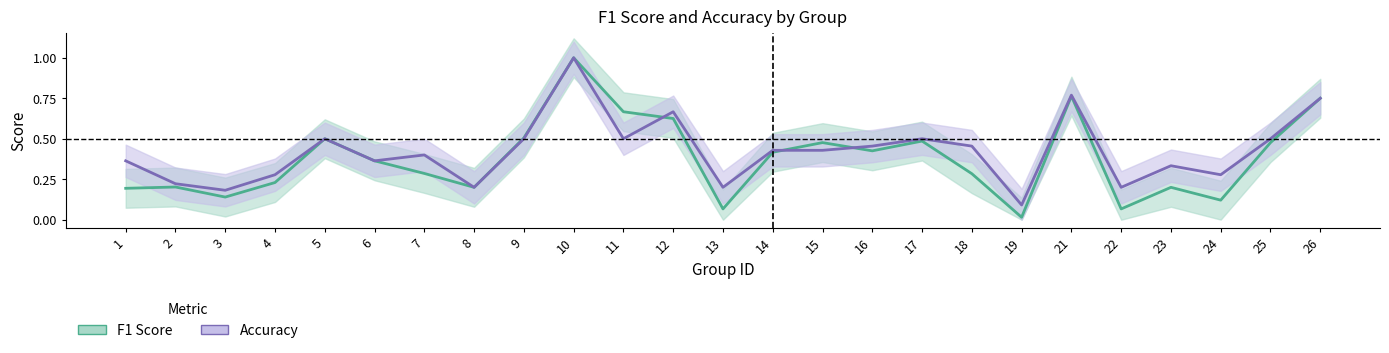

At which category is the sum across all series the highest?

10